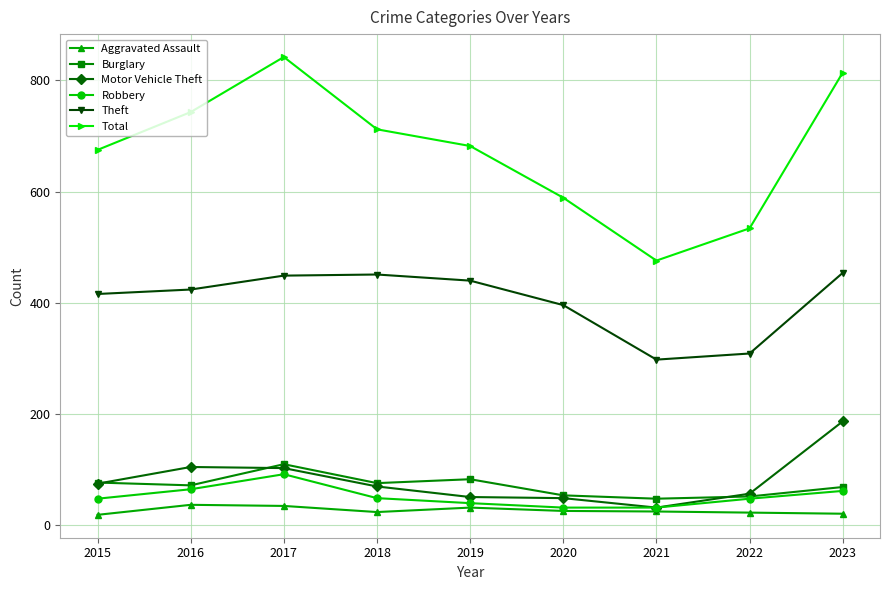

What are all the series names shown in the legend?

Aggravated Assault, Burglary, Motor Vehicle Theft, Robbery, Theft, Total